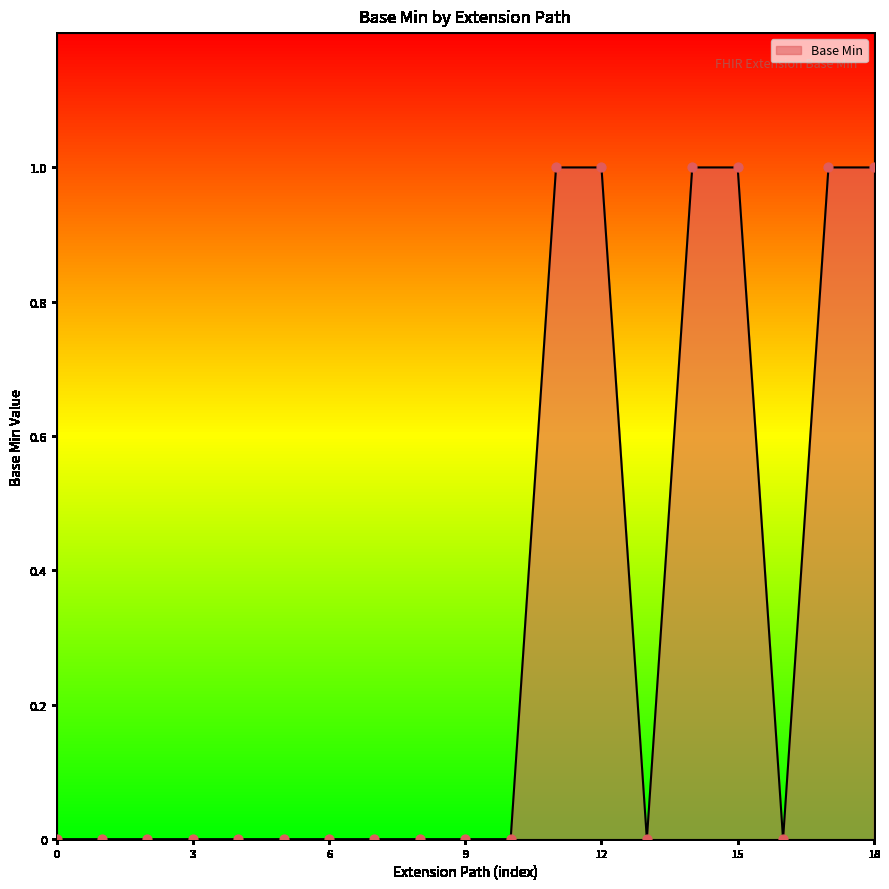

How many lines are shown in the chart?

1